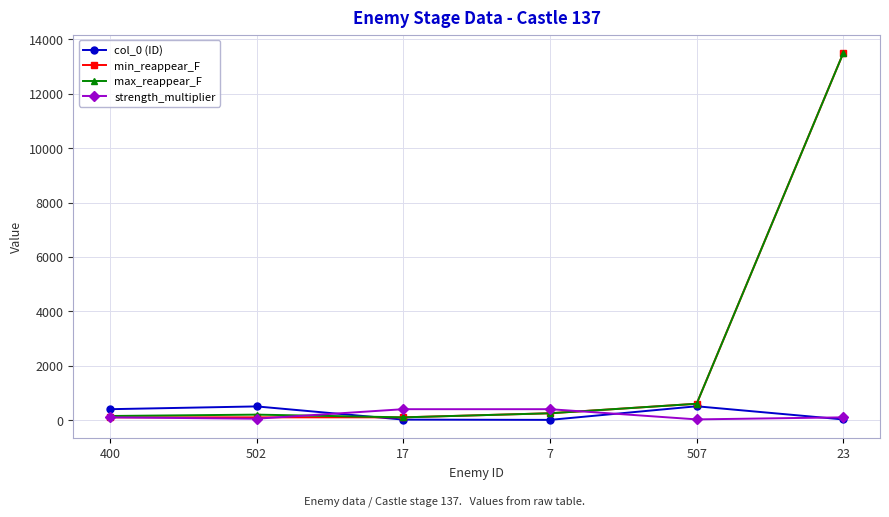

Is it true that max_reappear_F equals 600 at 507?

True